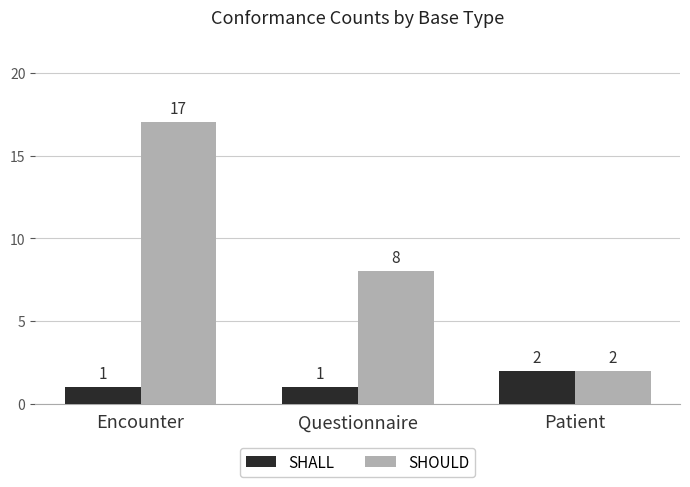

True or false: SHALL has a value of 0 at Encounter.

False